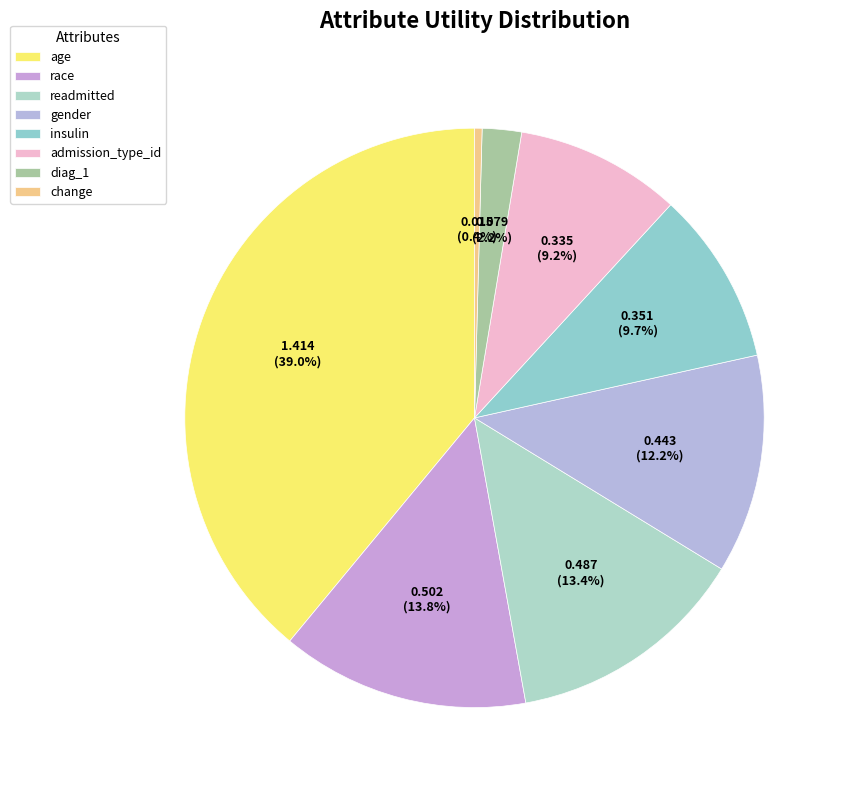

To the nearest percent, what is the difference between the gender and admission_type_id slice percentages?

3%